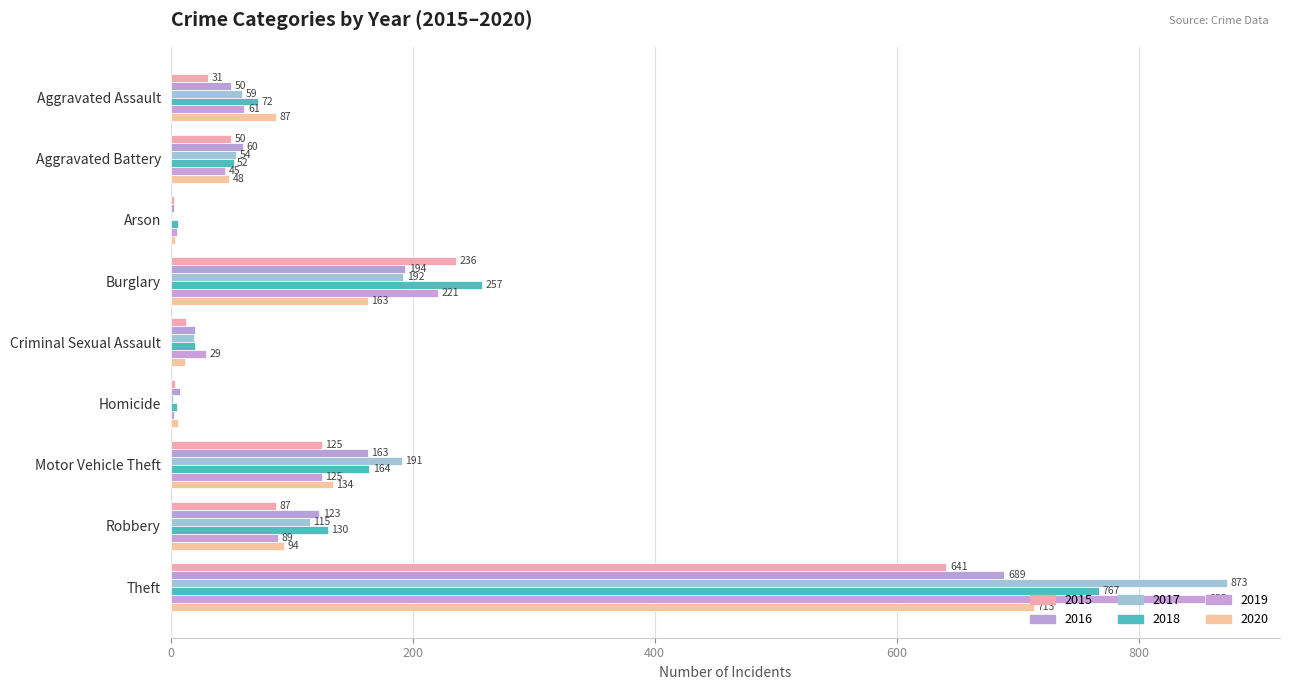

Which series has the widest spread of values?

2017